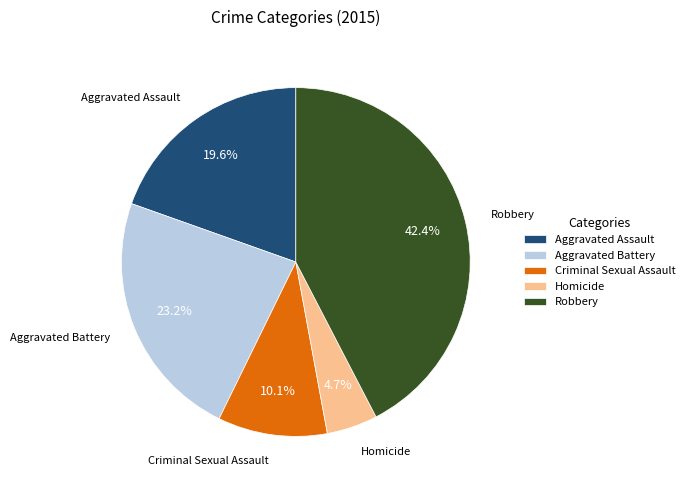

Rank the categories by value from lowest to highest.

Homicide, Criminal Sexual Assault, Aggravated Assault, Aggravated Battery, Robbery